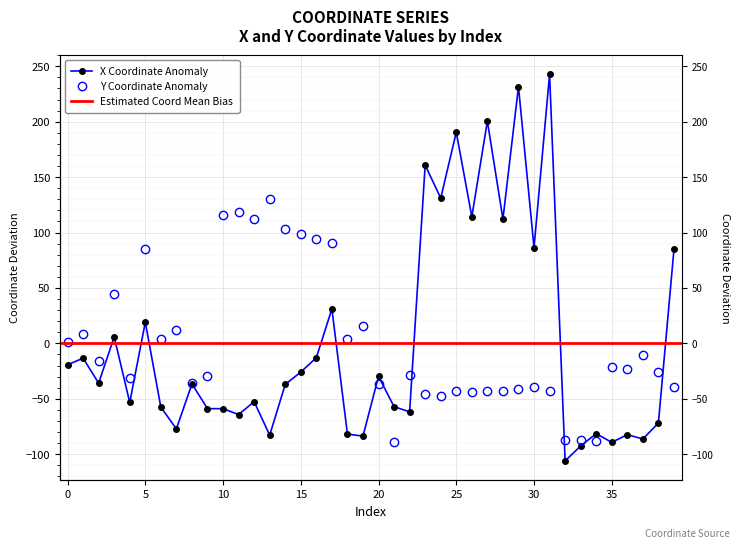

What is the spread (max minus min) of values at 7?

89.6